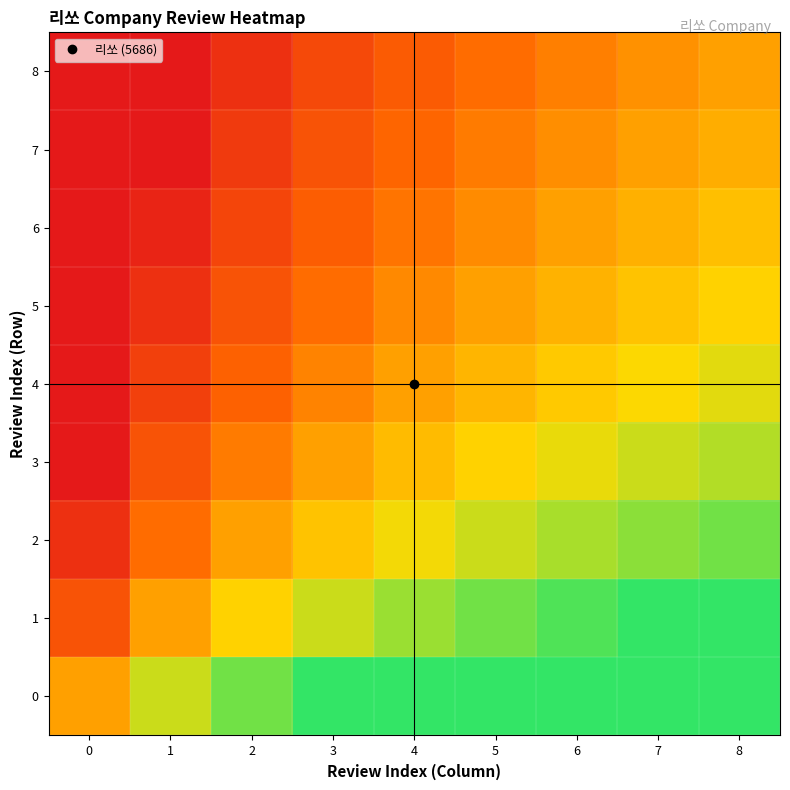

Which series has the largest range (max minus min)?

2